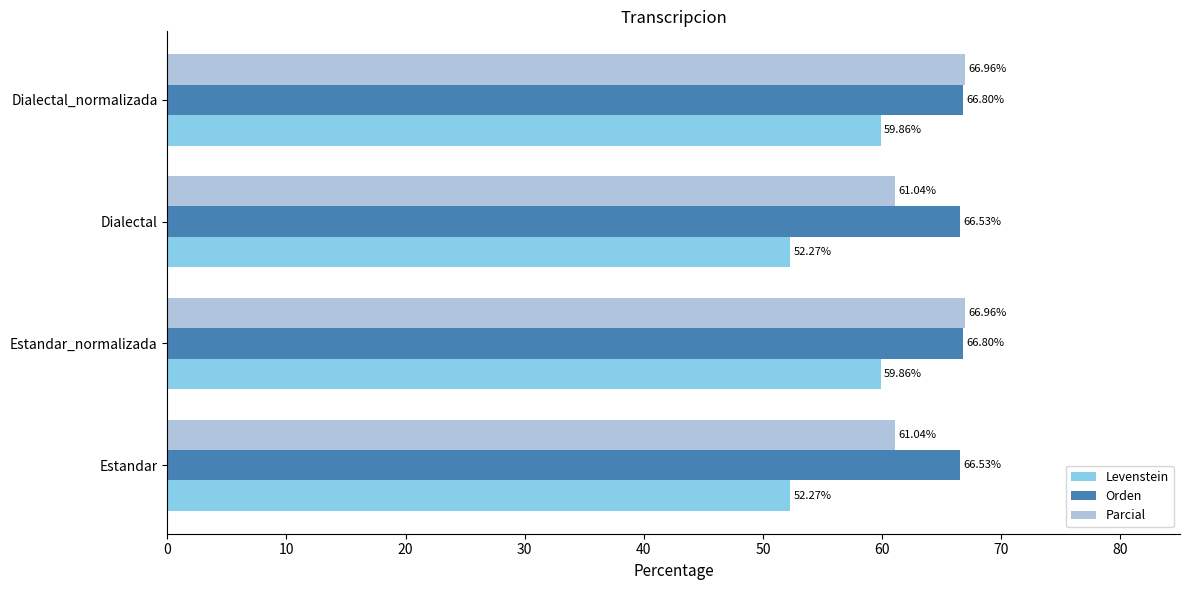

Rank the series by their maximum value, from highest to lowest.

Parcial, Orden, Levenstein